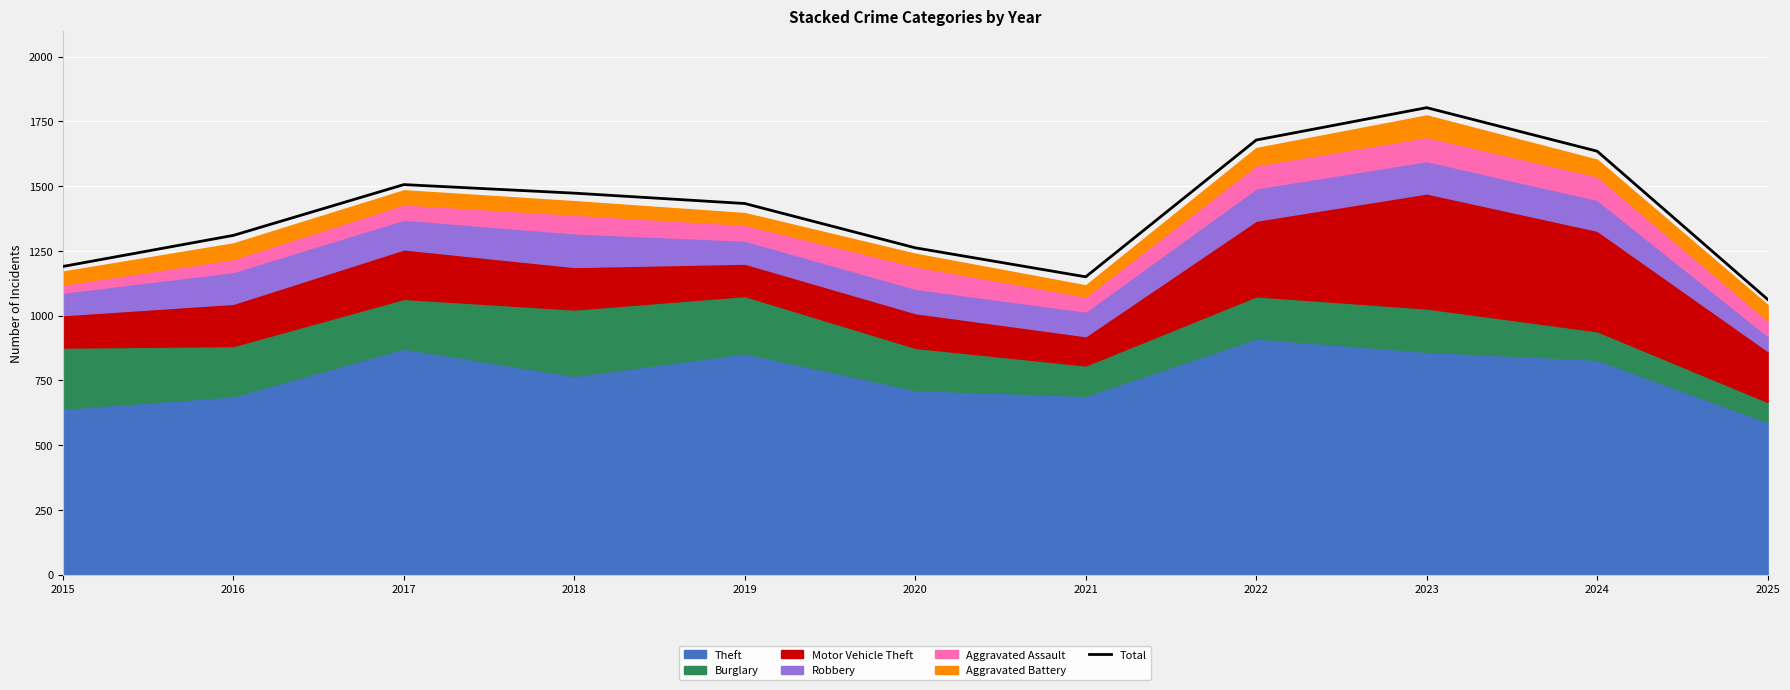

What is the value of the 4th point from the left?

1473